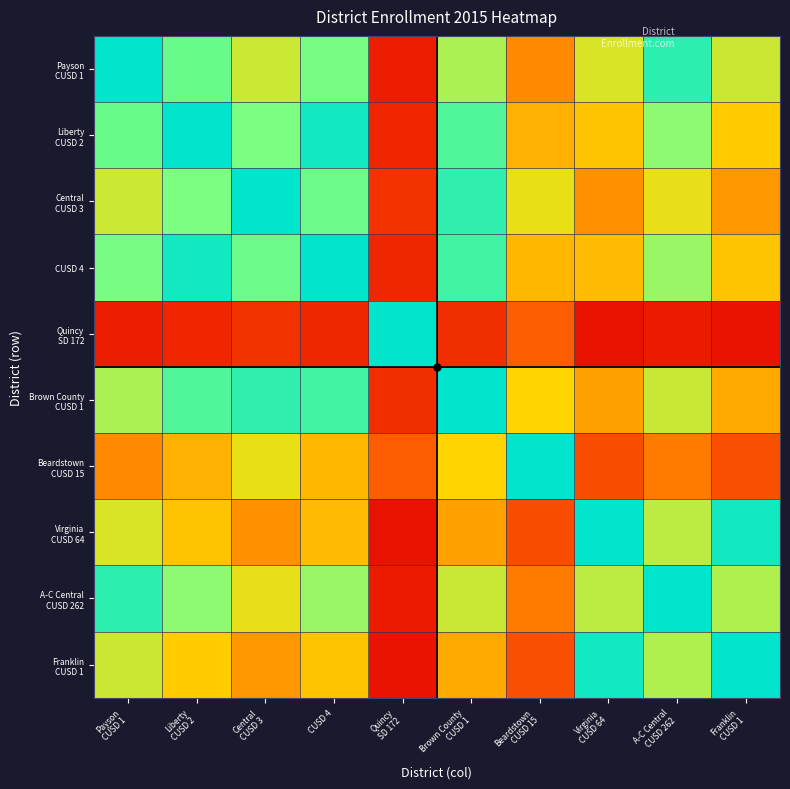

At Quincy SD 172, list the series in order from smallest to largest.

Virginia CUSD 64, Franklin CUSD 1, A-C Central CUSD 262, Payson CUSD 1, Liberty CUSD 2, CUSD 4, Brown County CUSD 1, Central CUSD 3, Beardstown CUSD 15, Quincy SD 172